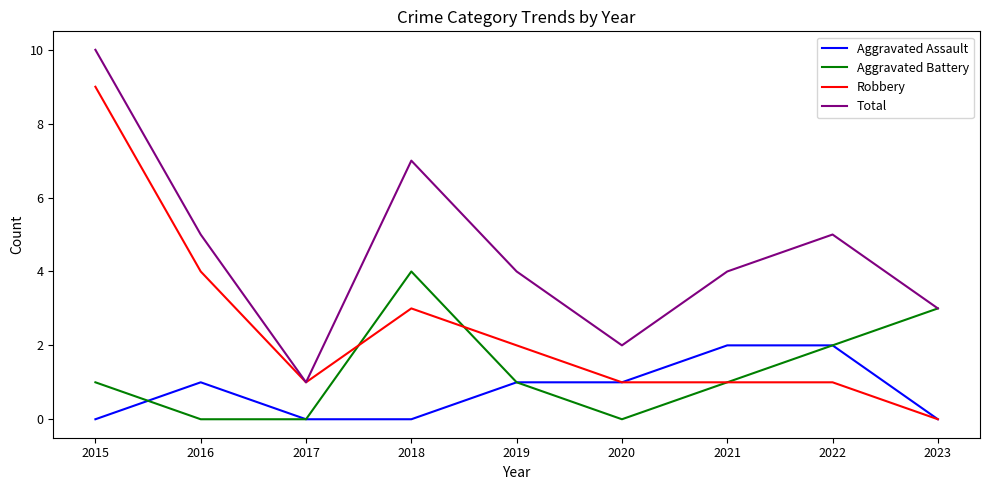

Rank the series by their maximum value, from lowest to highest.

Aggravated Assault, Aggravated Battery, Robbery, Total